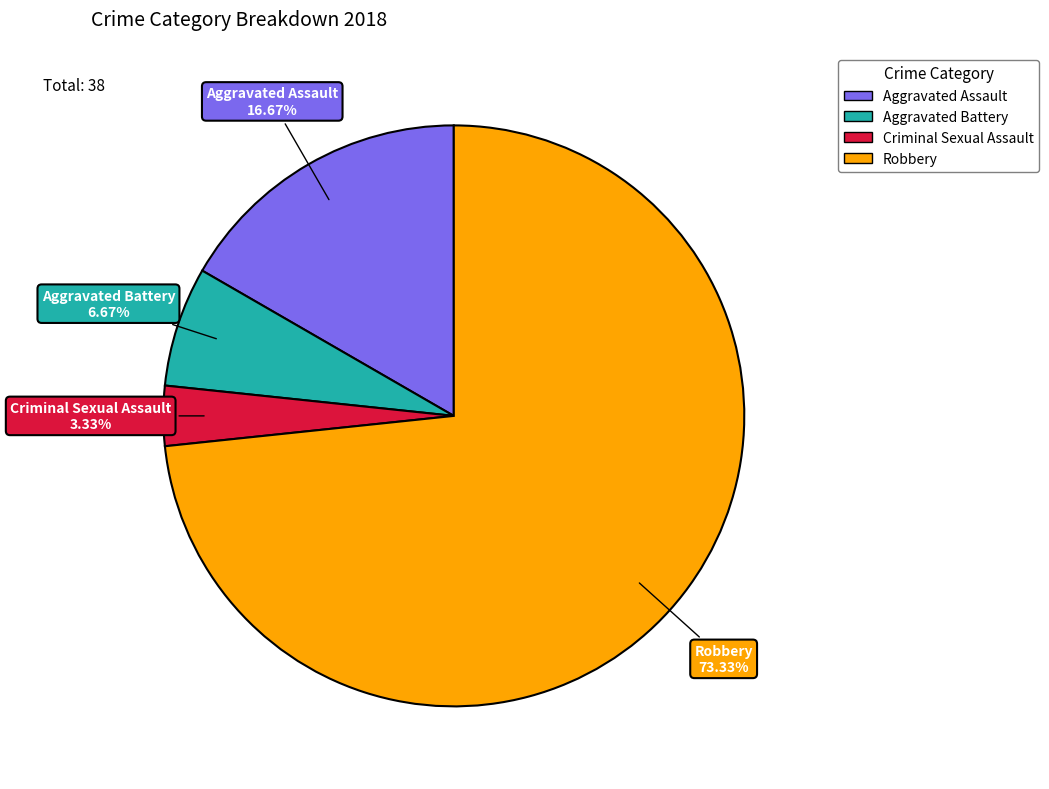

Is it true that Criminal Sexual Assault is 17% of the pie?

False